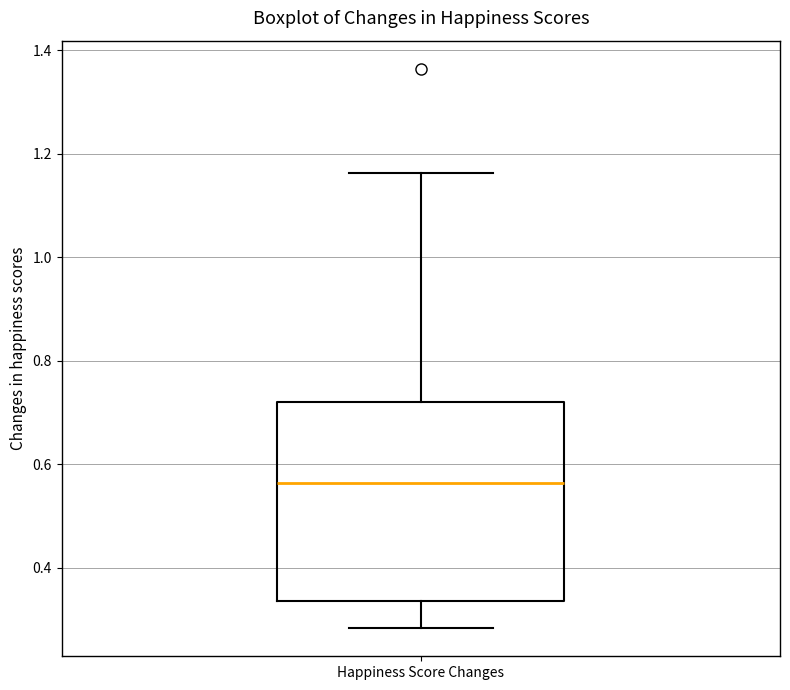

Read this box plot against the y-axis: the position of the median line, the range covered by the box, and the ends of both whiskers. The values are not printed on the chart, so give them approximately, as read against the axis.

median 0.56, box 0.34 to 0.72, whiskers 0.28 to 1.16